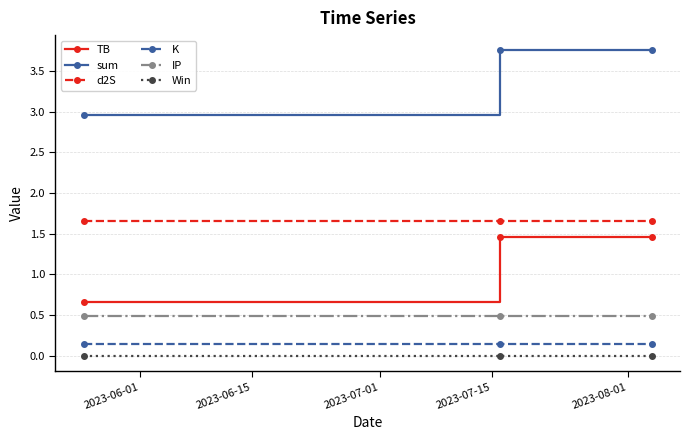

Which series has the largest total across all categories?

sum